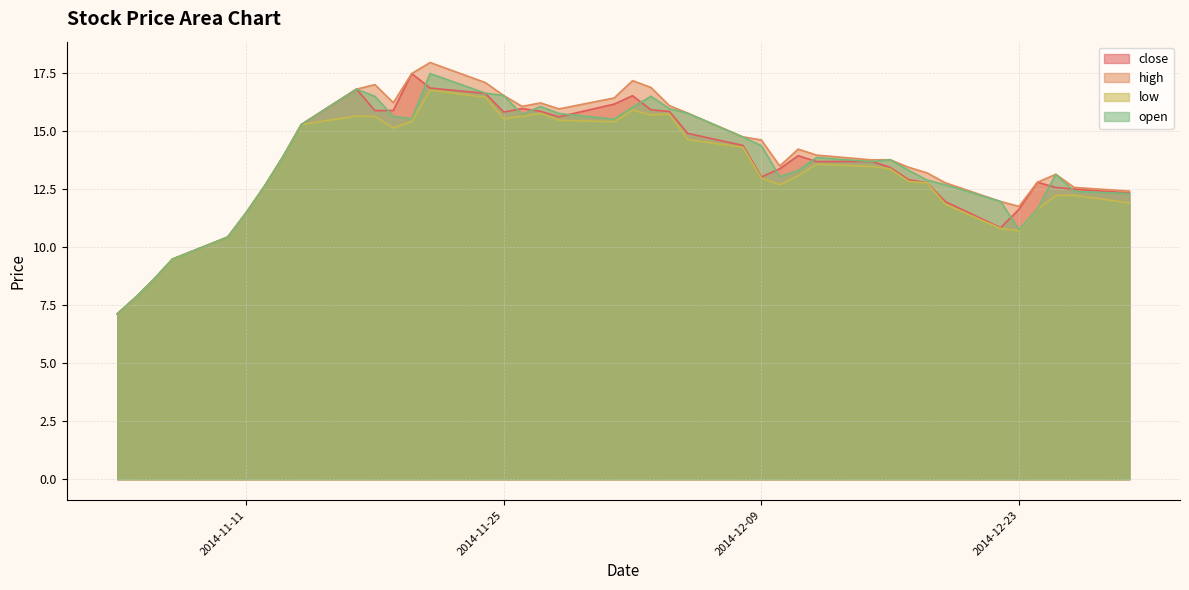

At how many categories does at least one series exceed 9?

37